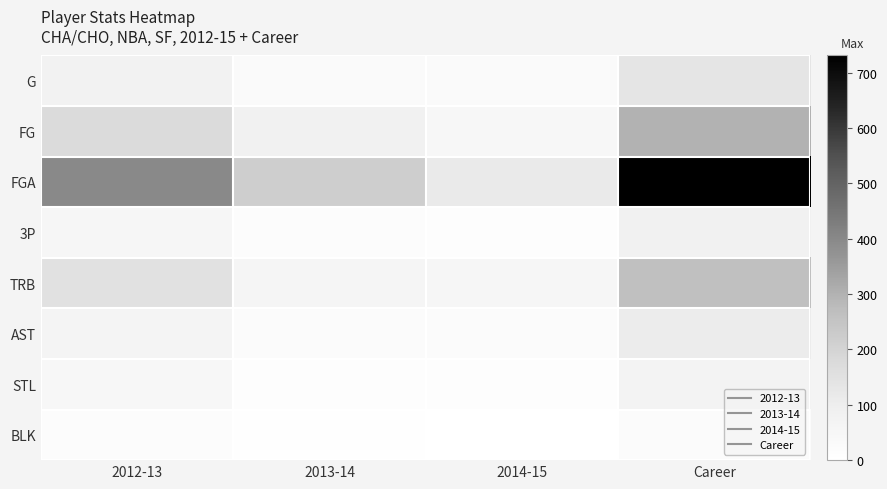

Which has a higher value, 2014-15 or Career?

Career